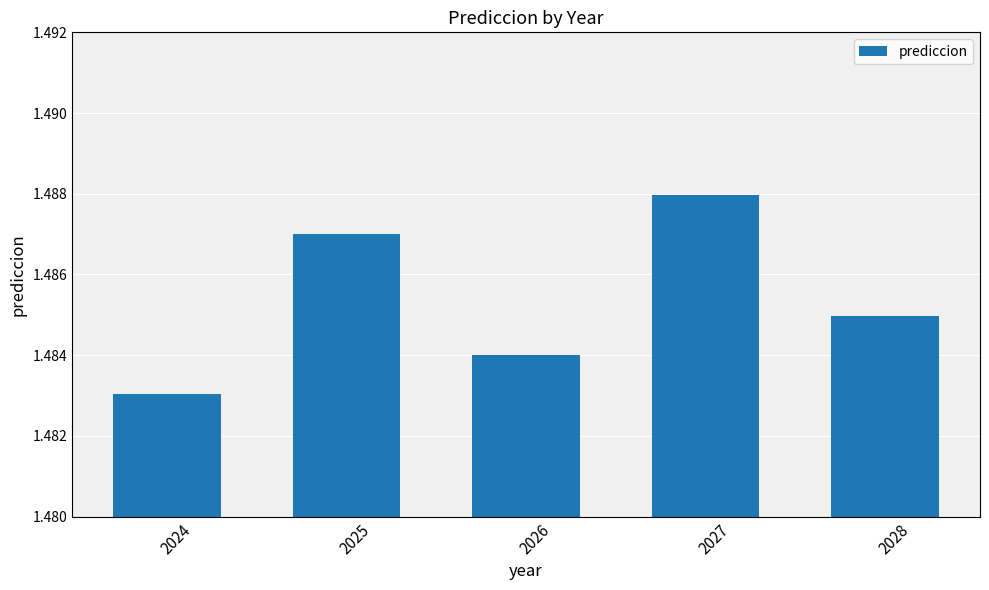

Rank the categories by value from highest to lowest.

2027, 2025, 2028, 2026, 2024